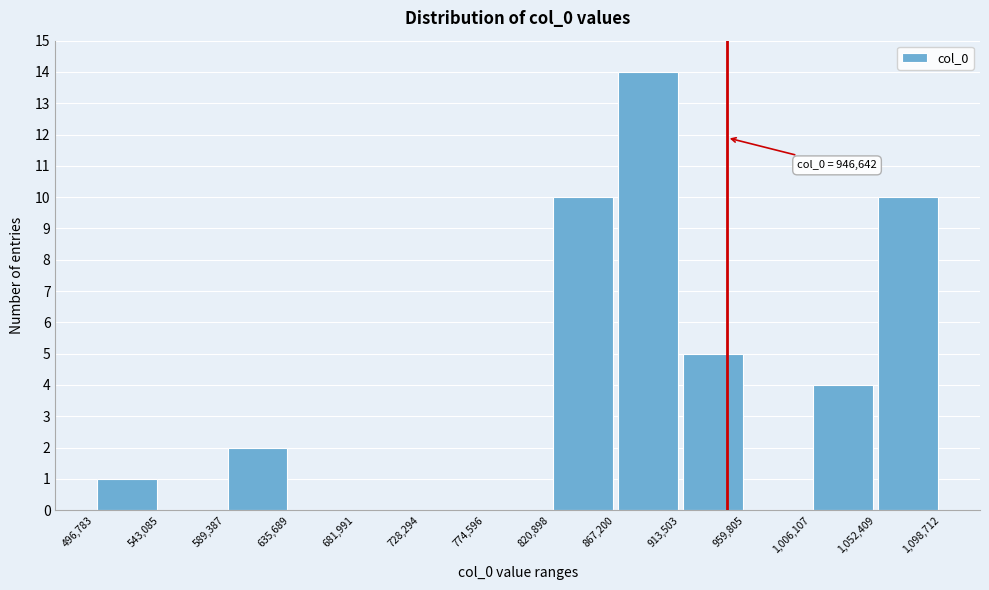

Which range on the x-axis has the tallest bar?

867,200 to 913,503